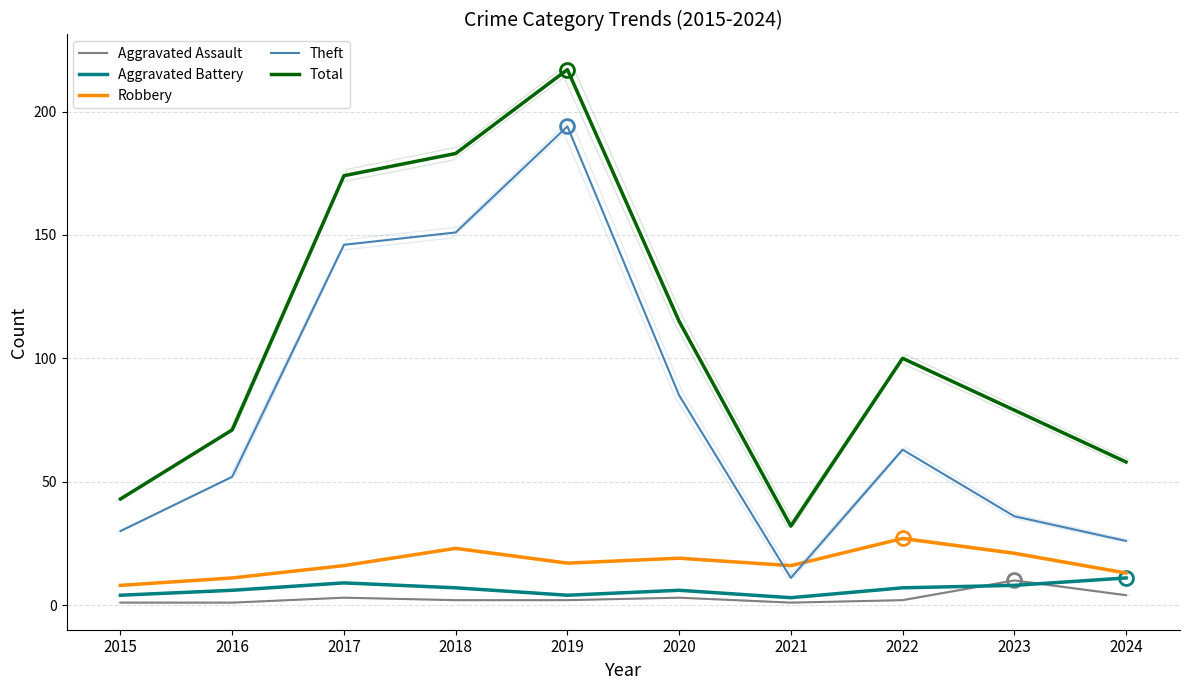

At which category is the sum across all series the highest?

2019